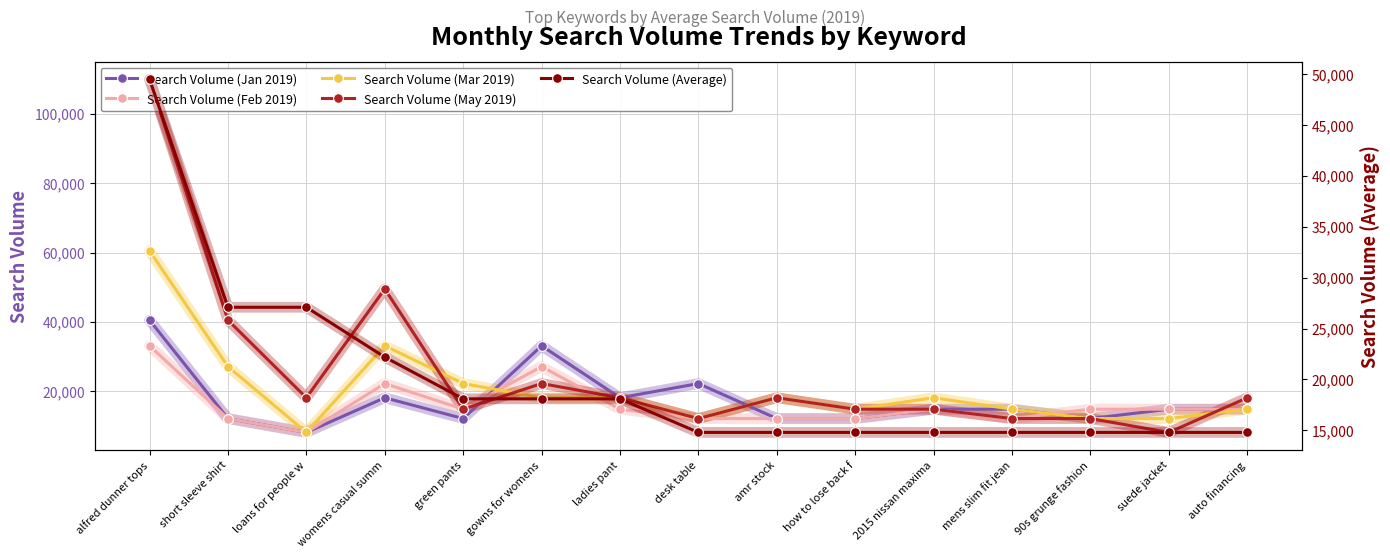

Rank the series by their maximum value, from highest to lowest.

Search Volume (May 2019), Search Volume (Mar 2019), Search Volume (Average), Search Volume (Jan 2019), Search Volume (Feb 2019)